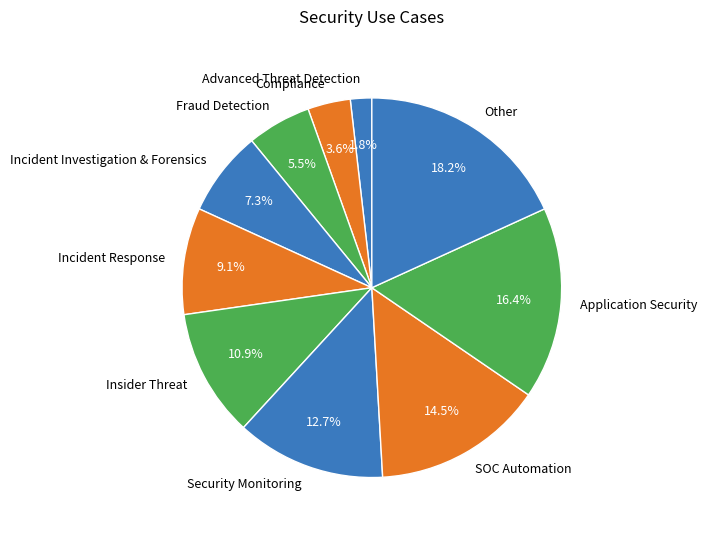

What percentage is NOT represented by Application Security?

83.6%